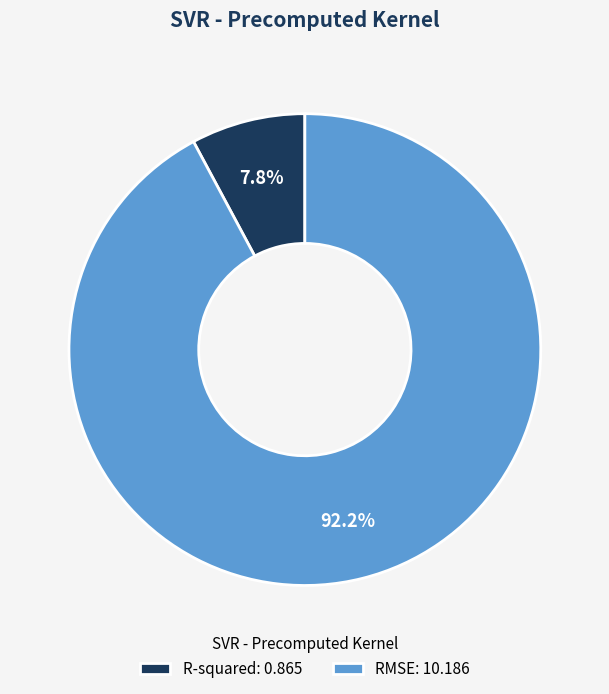

Which slice represents more than half of the pie?

RMSE